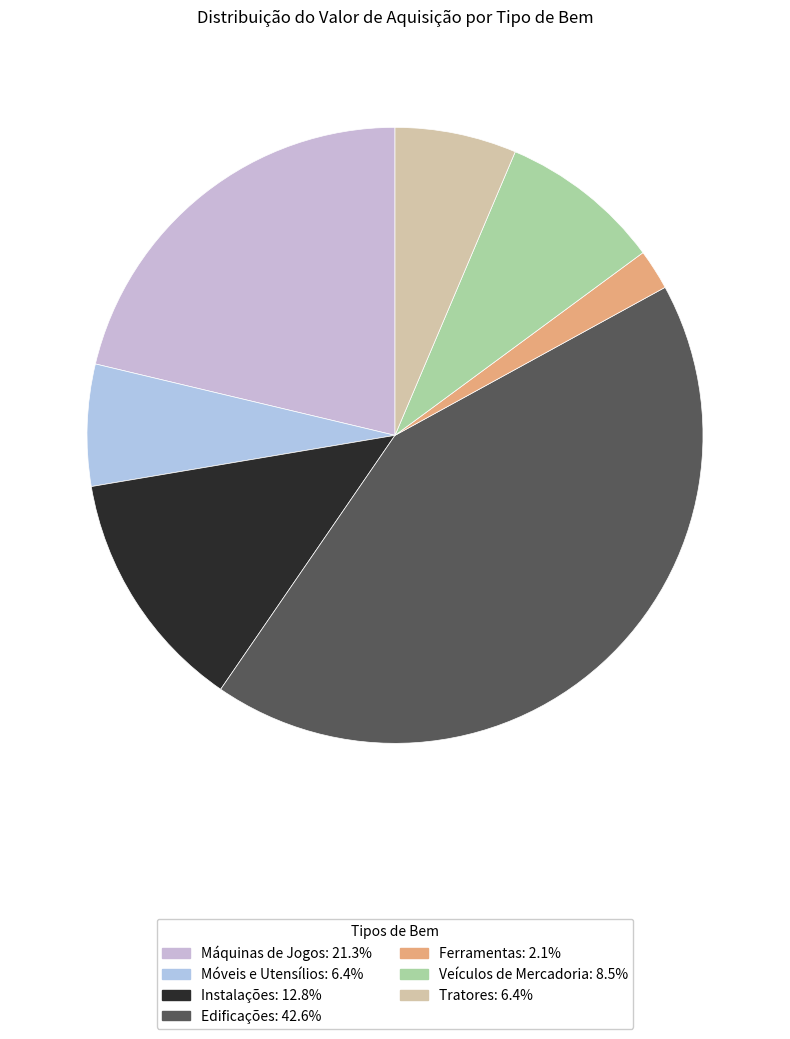

Is there a majority slice in this chart?

No